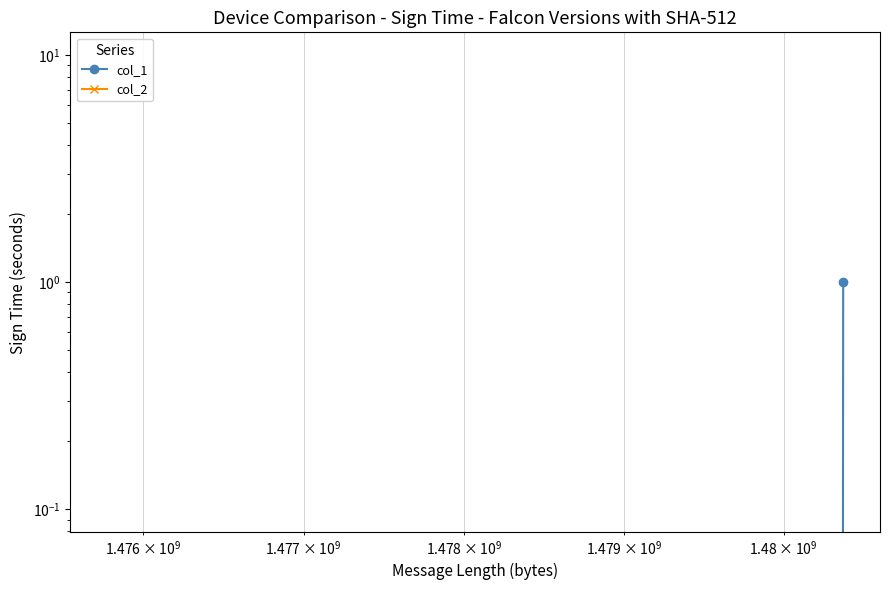

Which series has the widest spread of values?

col_1